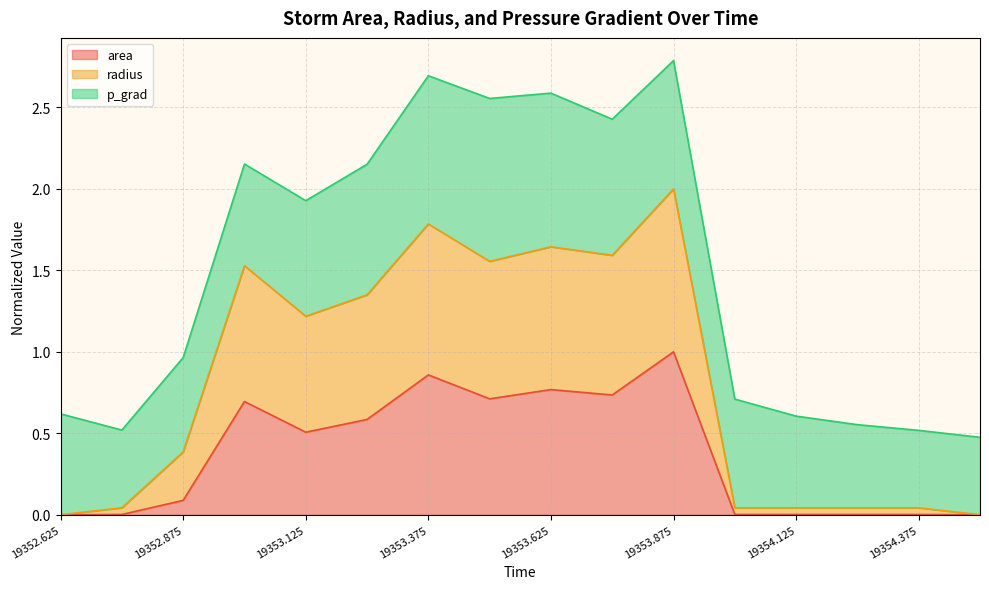

Which category has the highest value in the area series?

19353.875